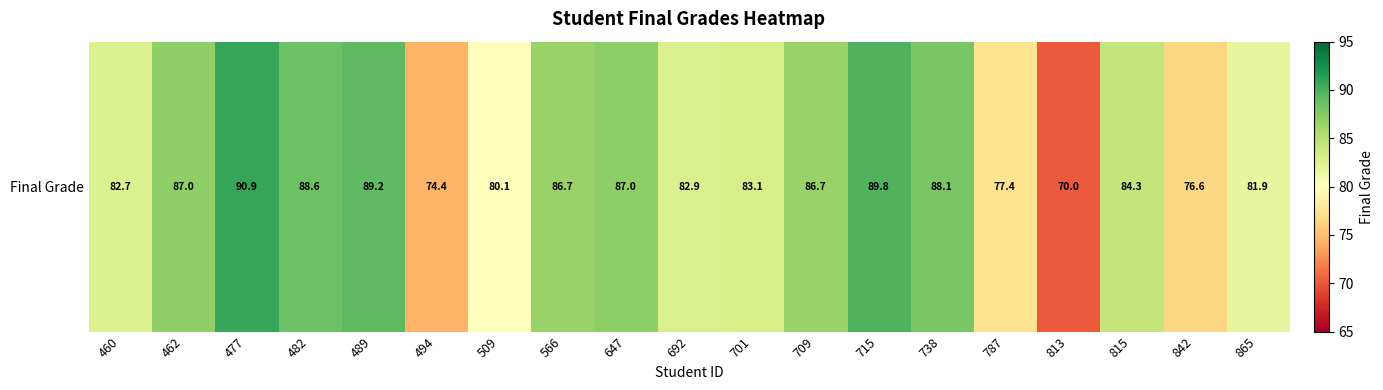

What is the maximum value shown in the chart?

90.9